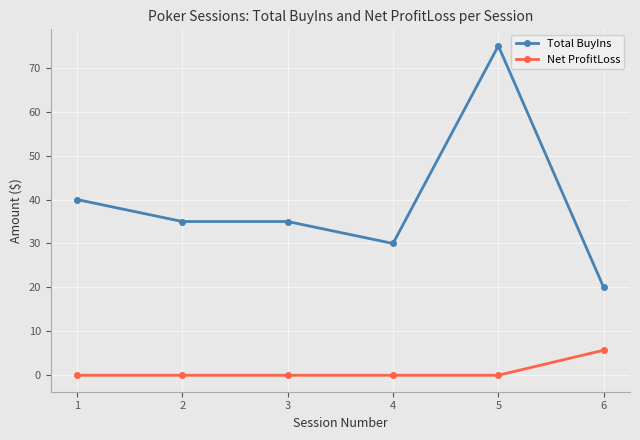

Is the value of Total BuyIns at 4 greater than the value of Net ProfitLoss at 2?

Yes